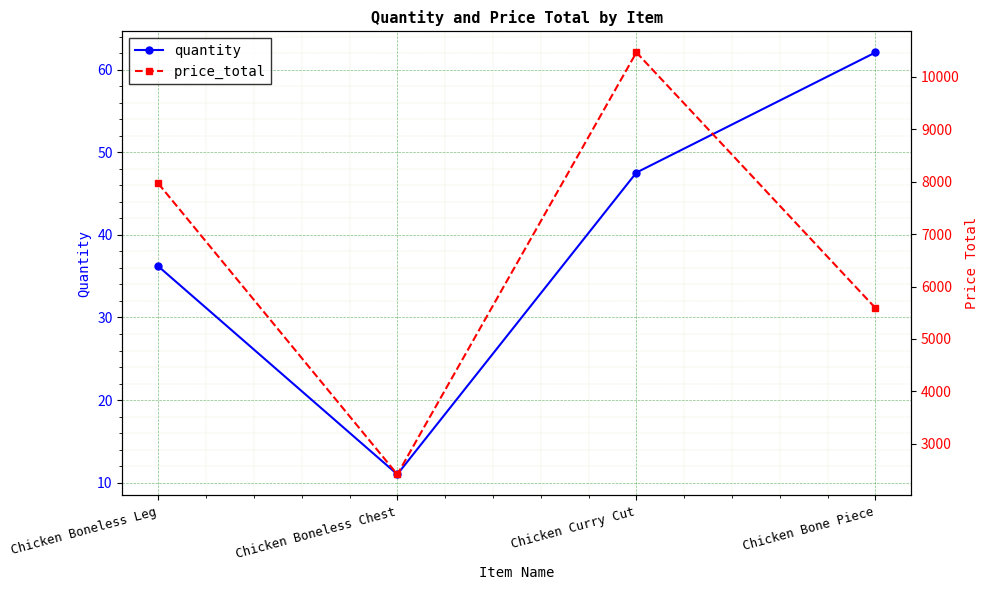

What is the value of the price_total point at the 2nd from the left?

2420.0